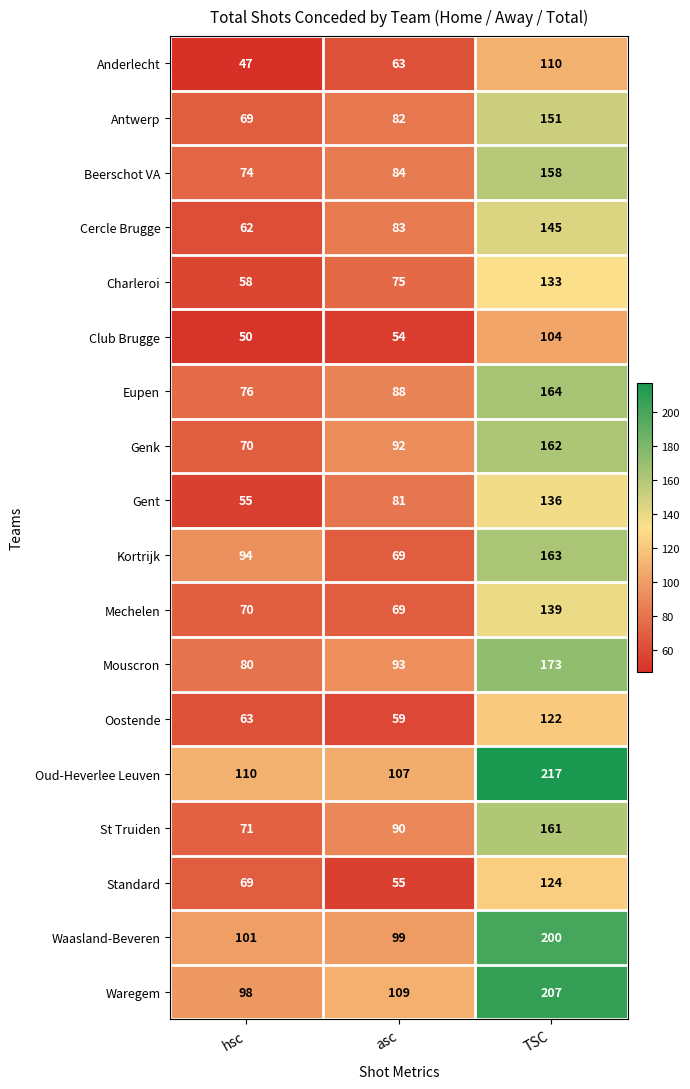

Which series has the largest total across all categories?

Oud-Heverlee Leuven